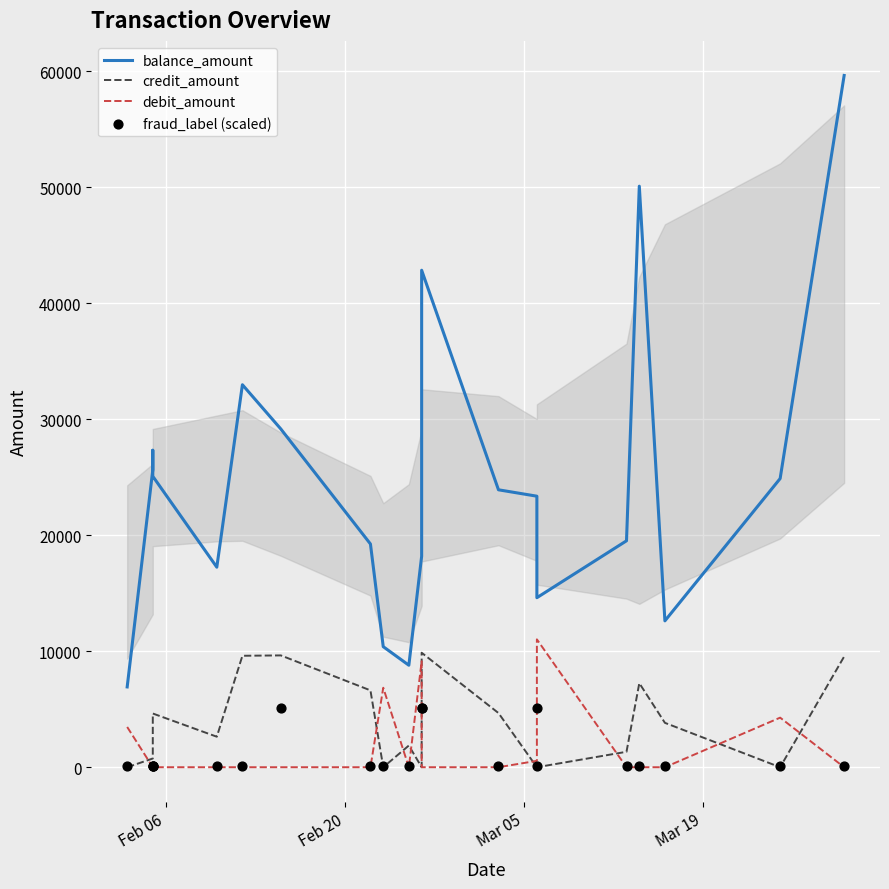

At how many categories does at least one series exceed 23986?

9